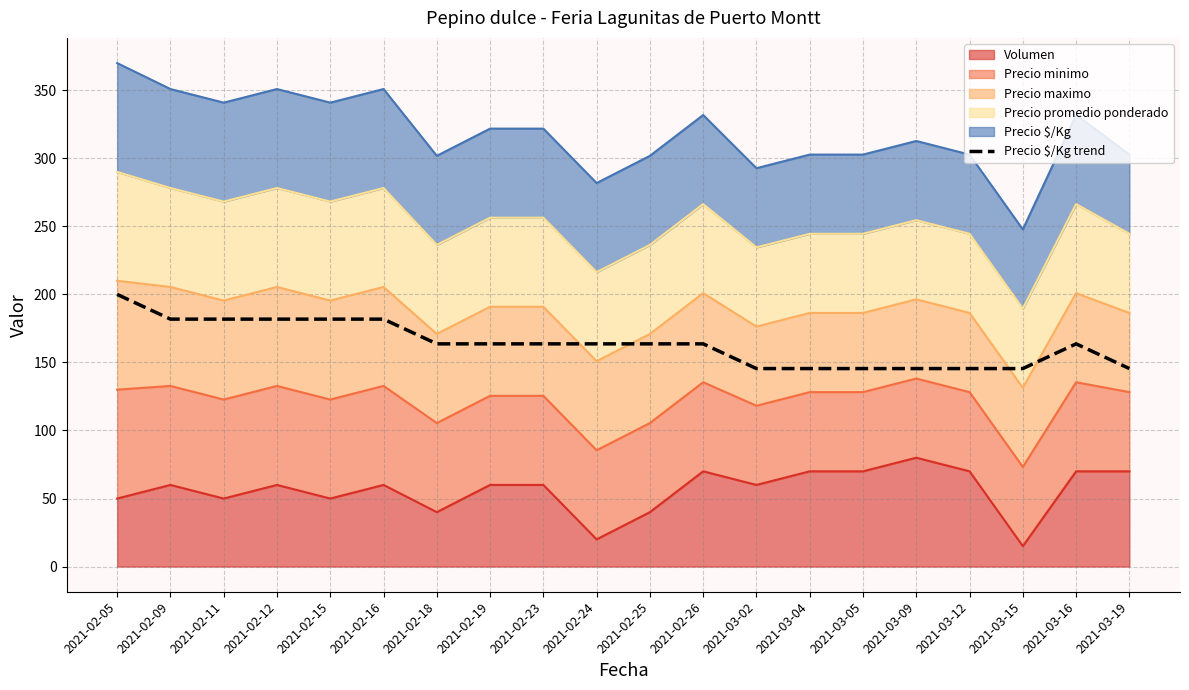

Approximately how many times larger is the value at 2021-02-05 compared to 2021-02-15?

1.1